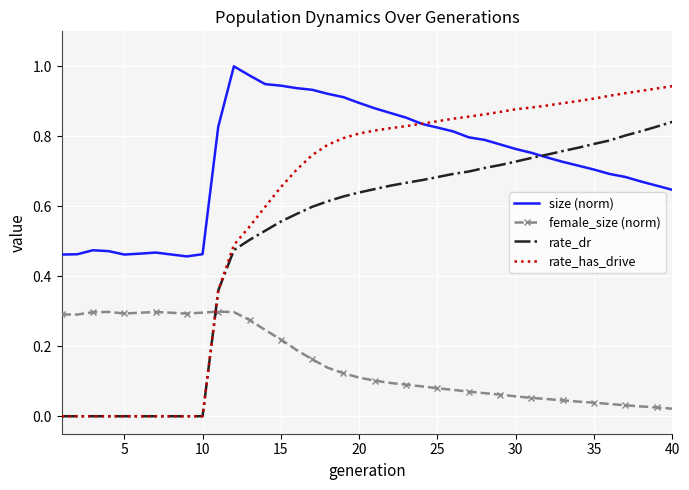

Which series has the largest range (max minus min)?

rate_has_drive